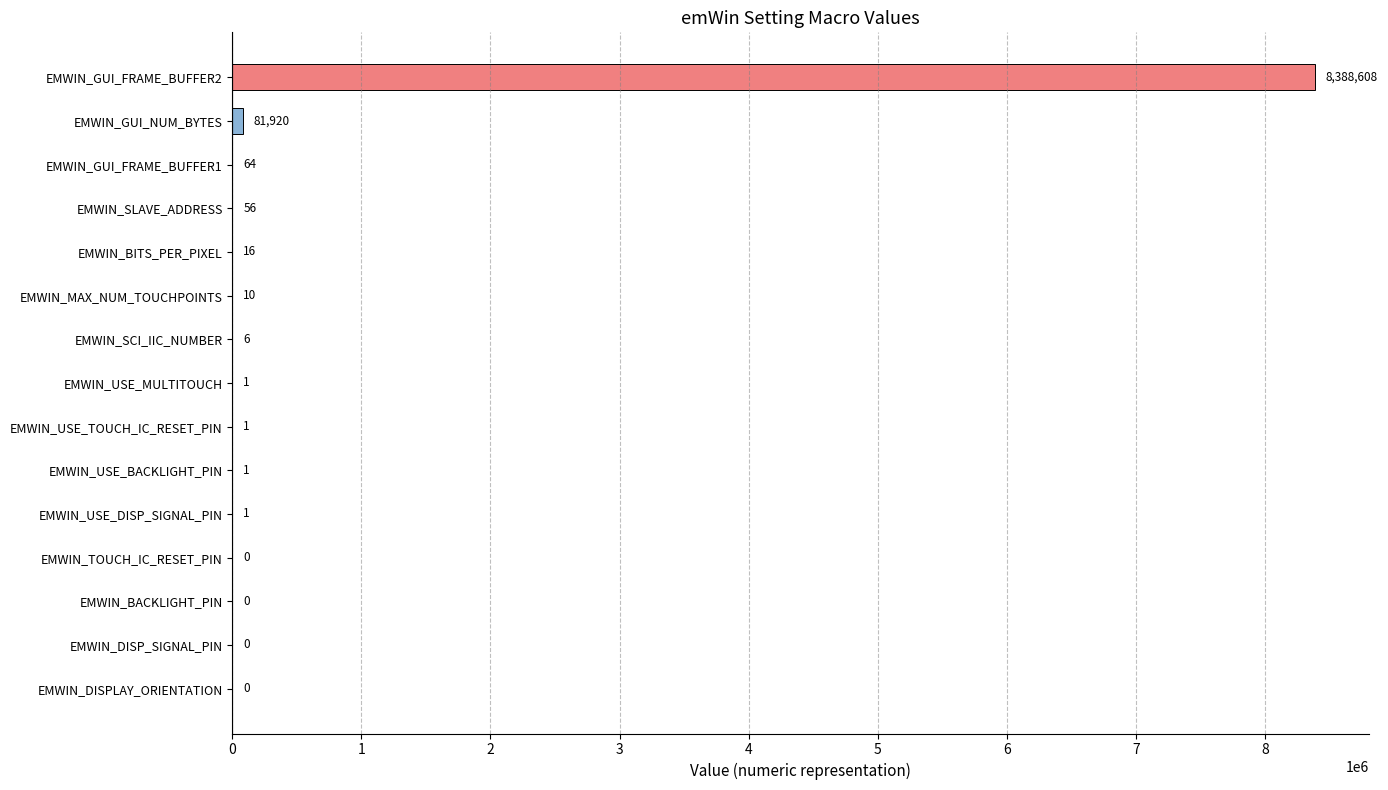

What is the sum of the values at EMWIN_USE_BACKLIGHT_PIN and EMWIN_GUI_FRAME_BUFFER2?

8388609